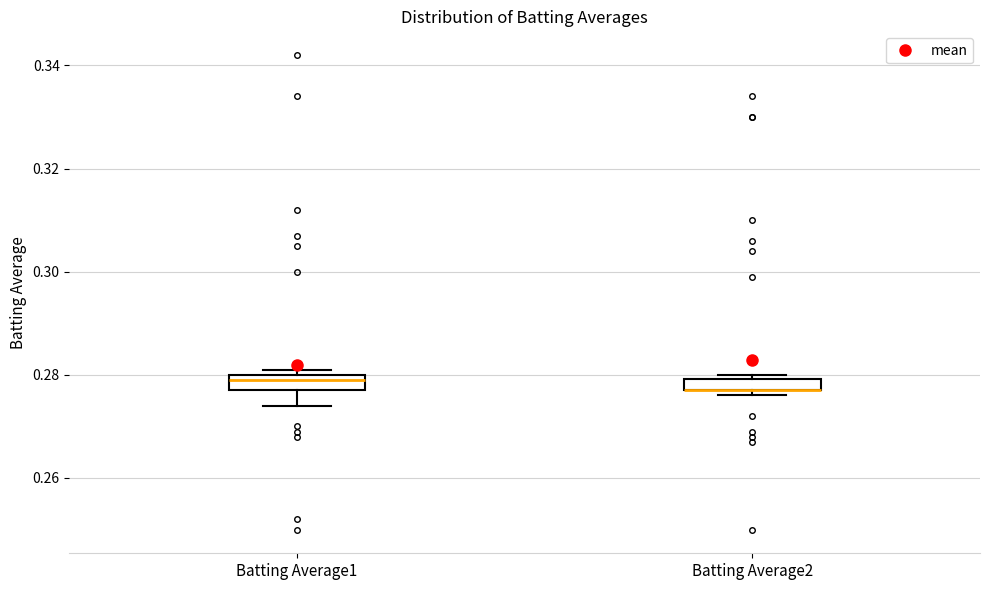

Where is the lower edge of the box for Batting Average2 on the y-axis? The values are not printed on the chart, so give them approximately, as read against the axis.

0.278